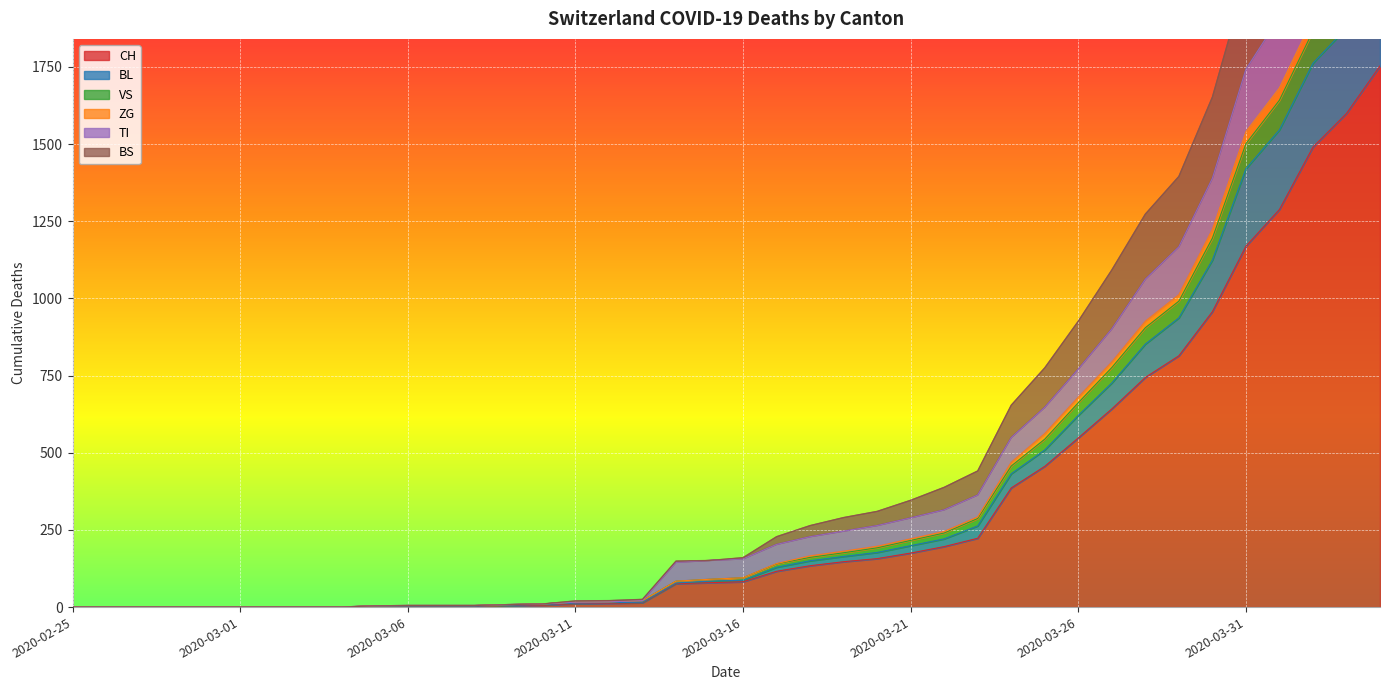

At which label does BS reach its minimum?

2020-02-25